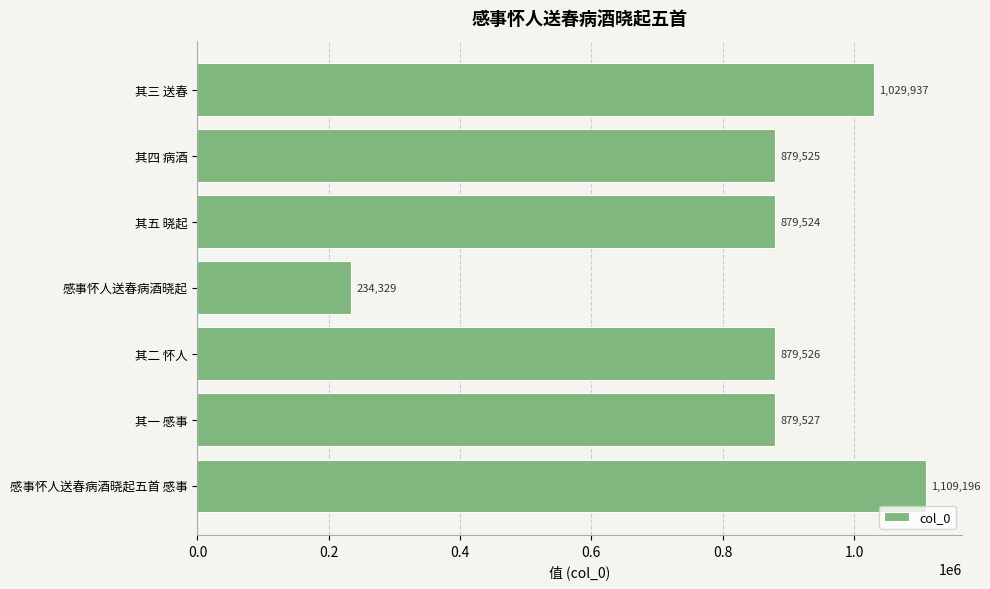

Where is the data nearest to the value 671762?

其五 晓起